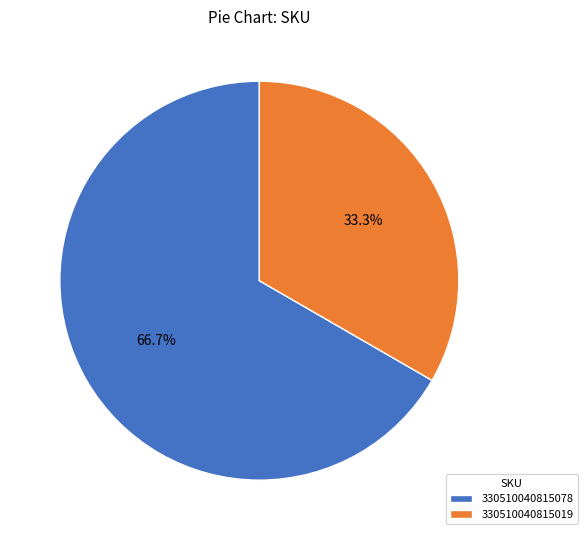

Does 330510040815078 account for over 50% of the chart?

Yes